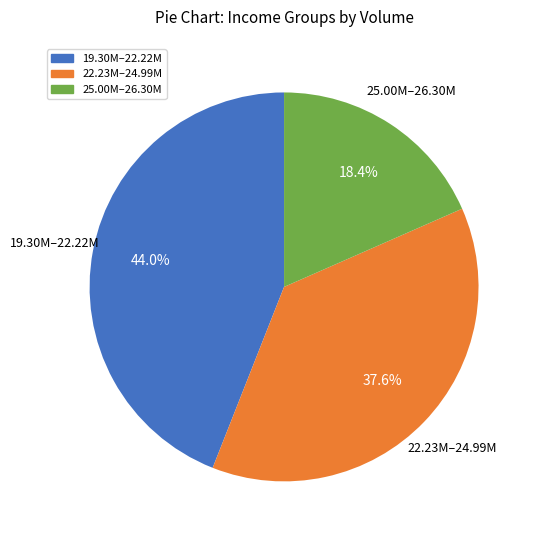

Does any single category account for the majority?

No